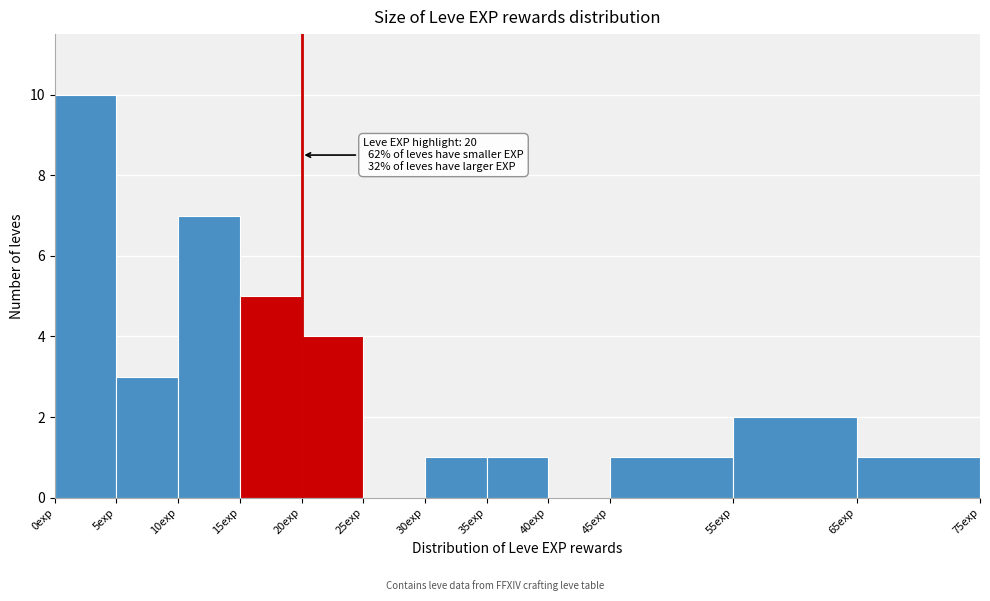

Over which range of the x-axis is the bar tallest?

0 to 5